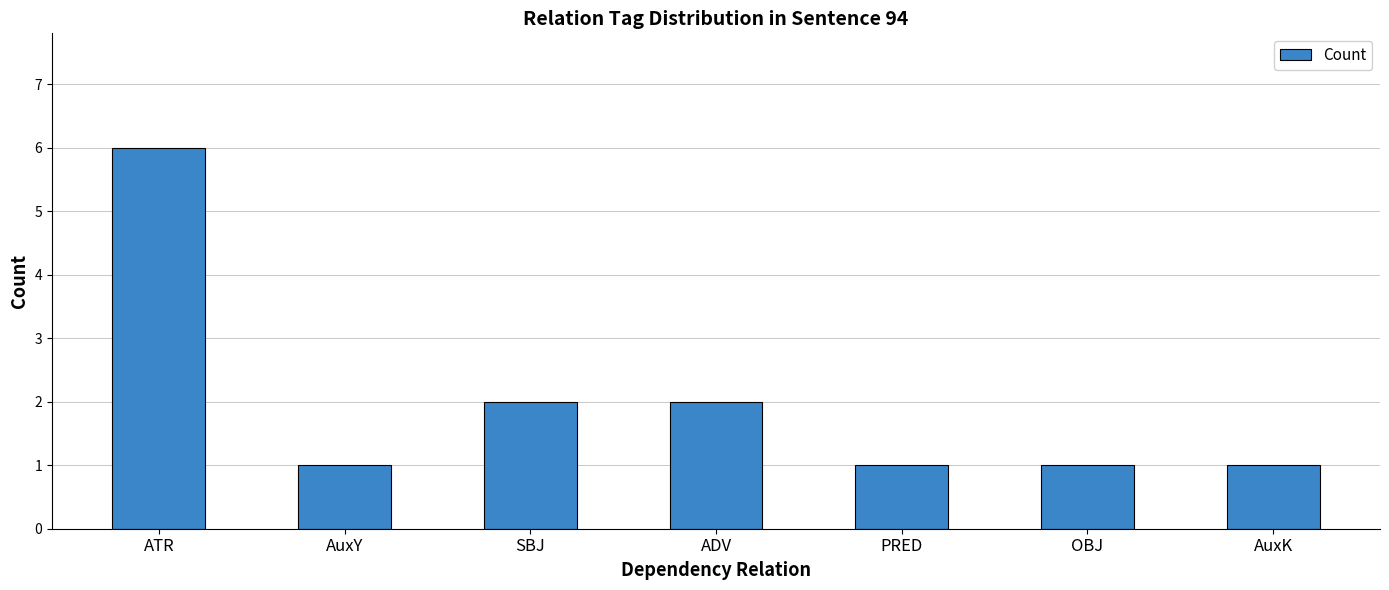

True or false: the data shows 2 at SBJ.

True